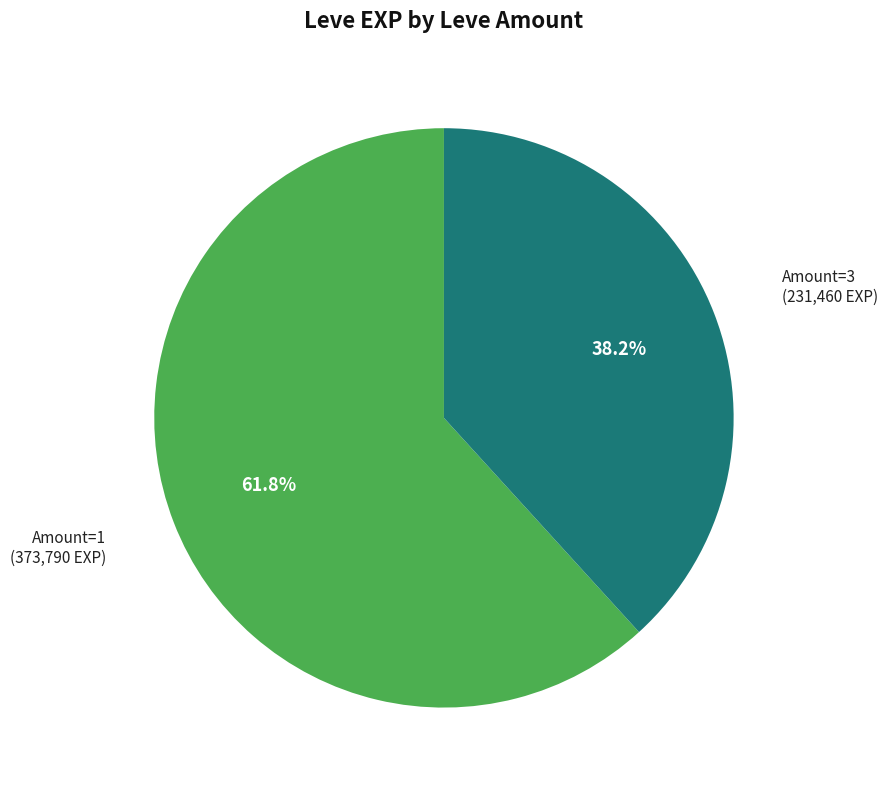

To the nearest percent, what is the average slice percentage?

50%